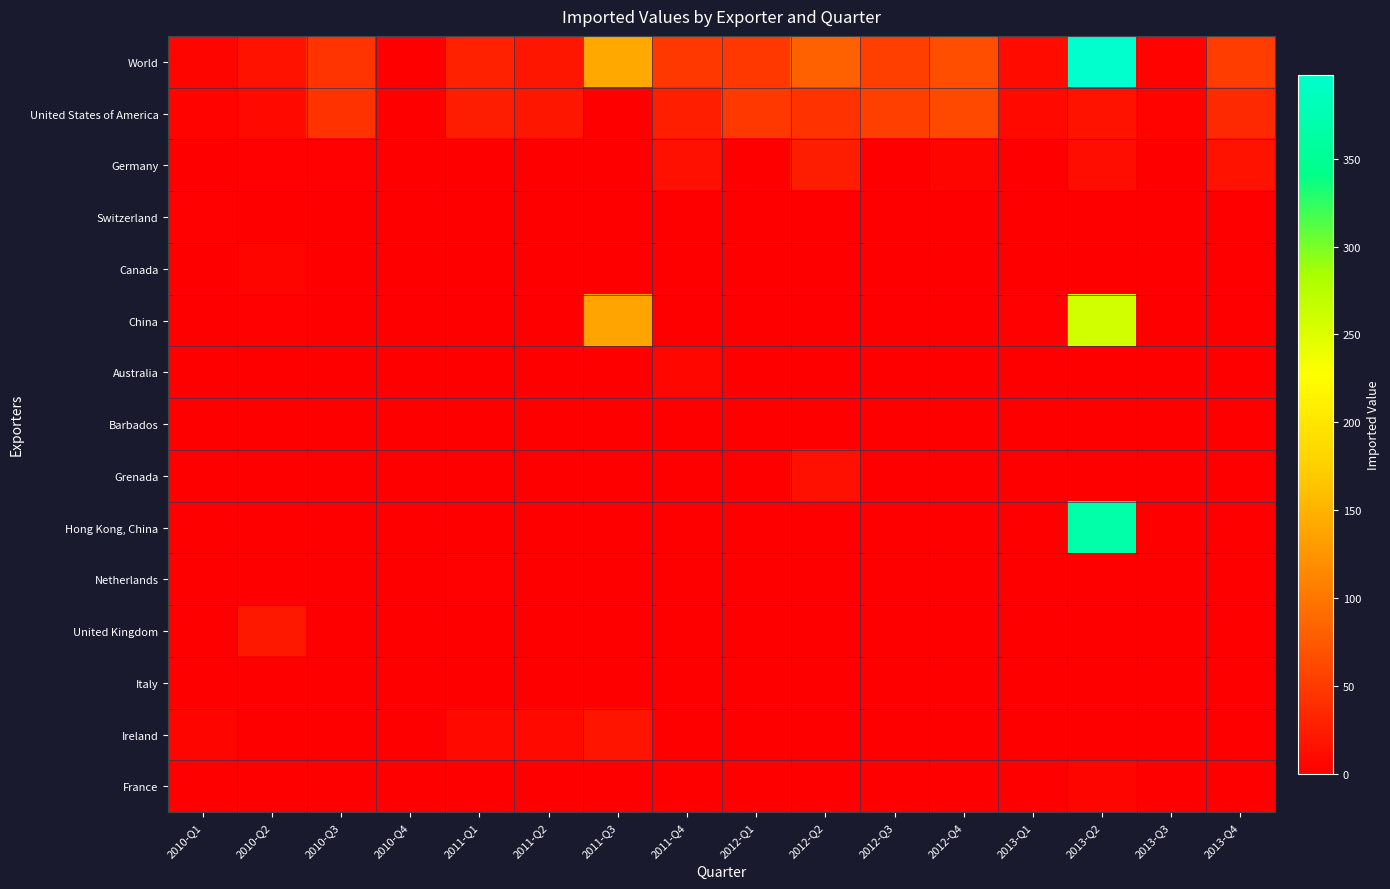

Reading right to left, list all the values displayed in this chart.

World: 2013-Q4=52	2013-Q3=4	2013-Q2=398	2013-Q1=10	2012-Q4=66	2012-Q3=54	2012-Q2=82	2012-Q1=47	2011-Q4=48	2011-Q3=140	2011-Q2=19	2011-Q1=29	2010-Q4=1	2010-Q3=45	2010-Q2=17	2010-Q1=6
United States of America: 2013-Q4=35	2013-Q3=4	2013-Q2=17	2013-Q1=8	2012-Q4=62	2012-Q3=53	2012-Q2=42	2012-Q1=47	2011-Q4=27	2011-Q3=1	2011-Q2=19	2011-Q1=25	2010-Q4=1	2010-Q3=43	2010-Q2=8	2010-Q1=4
Germany: 2013-Q4=16	2013-Q3=0	2013-Q2=12	2013-Q1=0	2012-Q4=5	2012-Q3=0	2012-Q2=26	2012-Q1=0	2011-Q4=14	2011-Q3=0	2011-Q2=0	2011-Q1=0	2010-Q4=0	2010-Q3=2	2010-Q2=2	2010-Q1=0
Switzerland: 2013-Q4=0	2013-Q3=0	2013-Q2=0	2013-Q1=0	2012-Q4=0	2012-Q3=0	2012-Q2=0	2012-Q1=0	2011-Q4=0	2011-Q3=0	2011-Q2=0	2011-Q1=0	2010-Q4=0	2010-Q3=0	2010-Q2=0	2010-Q1=2
Canada: 2013-Q4=0	2013-Q3=0	2013-Q2=0	2013-Q1=0	2012-Q4=0	2012-Q3=0	2012-Q2=0	2012-Q1=0	2011-Q4=0	2011-Q3=0	2011-Q2=0	2011-Q1=0	2010-Q4=0	2010-Q3=0	2010-Q2=5	2010-Q1=0
China: 2013-Q4=0	2013-Q3=0	2013-Q2=257	2013-Q1=3	2012-Q4=0	2012-Q3=0	2012-Q2=0	2012-Q1=0	2011-Q4=0	2011-Q3=137	2011-Q2=0	2011-Q1=0	2010-Q4=0	2010-Q3=0	2010-Q2=2	2010-Q1=0
Australia: 2013-Q4=0	2013-Q3=0	2013-Q2=0	2013-Q1=0	2012-Q4=0	2012-Q3=0	2012-Q2=0	2012-Q1=0	2011-Q4=7	2011-Q3=0	2011-Q2=0	2011-Q1=0	2010-Q4=0	2010-Q3=0	2010-Q2=0	2010-Q1=0
Barbados: 2013-Q4=0	2013-Q3=0	2013-Q2=0	2013-Q1=0	2012-Q4=0	2012-Q3=0	2012-Q2=0	2012-Q1=0	2011-Q4=0	2011-Q3=0	2011-Q2=0	2011-Q1=0	2010-Q4=0	2010-Q3=0	2010-Q2=0	2010-Q1=0
Grenada: 2013-Q4=0	2013-Q3=0	2013-Q2=0	2013-Q1=0	2012-Q4=0	2012-Q3=0	2012-Q2=14	2012-Q1=0	2011-Q4=0	2011-Q3=0	2011-Q2=0	2011-Q1=0	2010-Q4=0	2010-Q3=0	2010-Q2=0	2010-Q1=0
Hong Kong, China: 2013-Q4=0	2013-Q3=0	2013-Q2=368	2013-Q1=0	2012-Q4=0	2012-Q3=0	2012-Q2=0	2012-Q1=0	2011-Q4=0	2011-Q3=1	2011-Q2=0	2011-Q1=0	2010-Q4=0	2010-Q3=0	2010-Q2=0	2010-Q1=0
Netherlands: 2013-Q4=0	2013-Q3=0	2013-Q2=0	2013-Q1=0	2012-Q4=0	2012-Q3=0	2012-Q2=0	2012-Q1=0	2011-Q4=0	2011-Q3=0	2011-Q2=0	2011-Q1=2	2010-Q4=0	2010-Q3=0	2010-Q2=0	2010-Q1=0
United Kingdom: 2013-Q4=1	2013-Q3=0	2013-Q2=1	2013-Q1=0	2012-Q4=0	2012-Q3=0	2012-Q2=0	2012-Q1=0	2011-Q4=0	2011-Q3=0	2011-Q2=0	2011-Q1=0	2010-Q4=0	2010-Q3=0	2010-Q2=21	2010-Q1=0
Italy: 2013-Q4=0	2013-Q3=0	2013-Q2=0	2013-Q1=0	2012-Q4=0	2012-Q3=0	2012-Q2=0	2012-Q1=0	2011-Q4=0	2011-Q3=0	2011-Q2=0	2011-Q1=0	2010-Q4=0	2010-Q3=0	2010-Q2=0	2010-Q1=0
Ireland: 2013-Q4=0	2013-Q3=0	2013-Q2=0	2013-Q1=0	2012-Q4=0	2012-Q3=0	2012-Q2=0	2012-Q1=0	2011-Q4=0	2011-Q3=18	2011-Q2=9	2011-Q1=9	2010-Q4=0	2010-Q3=0	2010-Q2=0	2010-Q1=6
France: 2013-Q4=0	2013-Q3=0	2013-Q2=5	2013-Q1=0	2012-Q4=0	2012-Q3=0	2012-Q2=0	2012-Q1=0	2011-Q4=0	2011-Q3=0	2011-Q2=0	2011-Q1=0	2010-Q4=0	2010-Q3=0	2010-Q2=0	2010-Q1=0